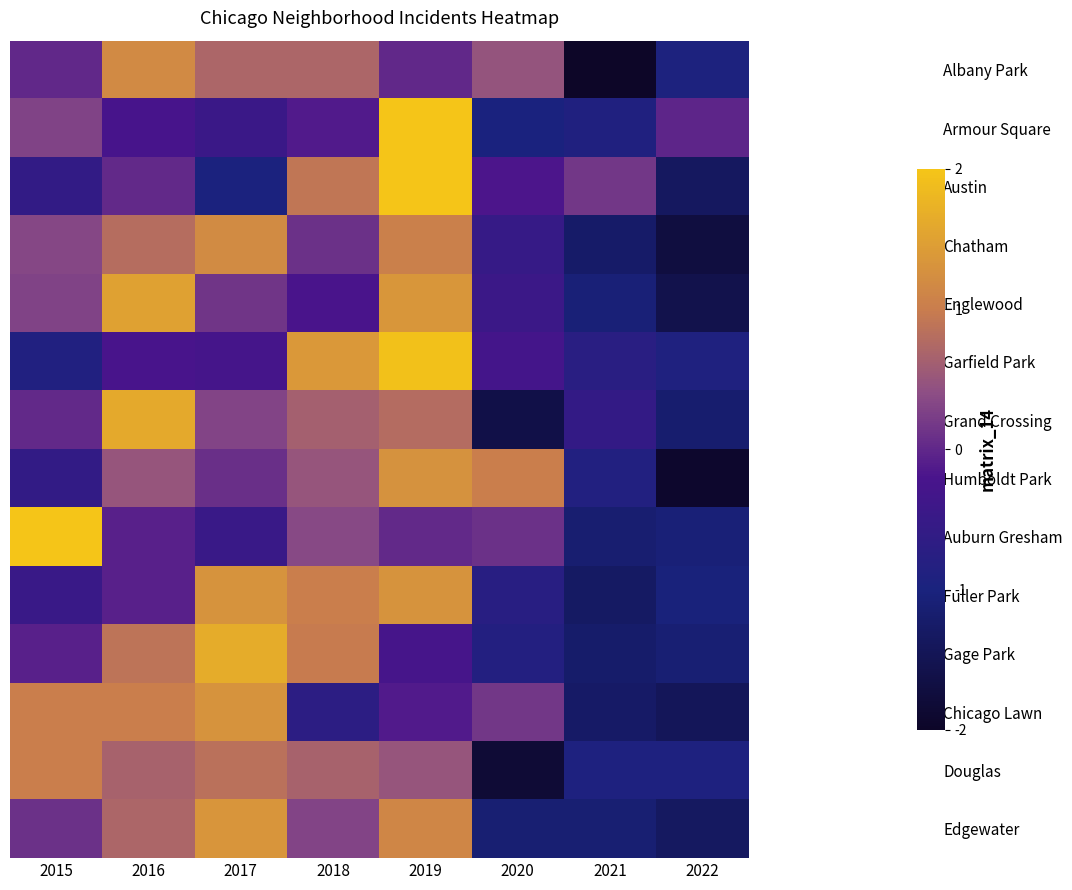

Count the number of categories in the chart.

8